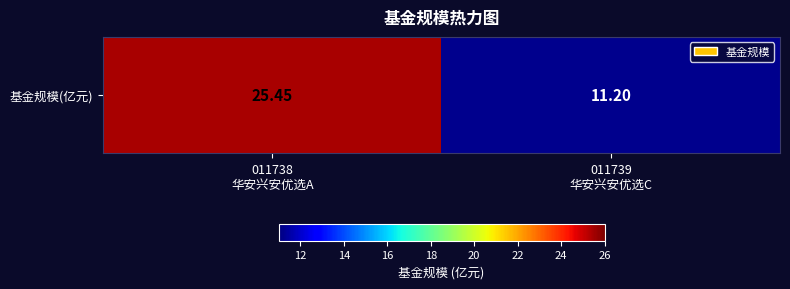

Reading left to right, what are all the values shown in this chart?

25.4	11.2